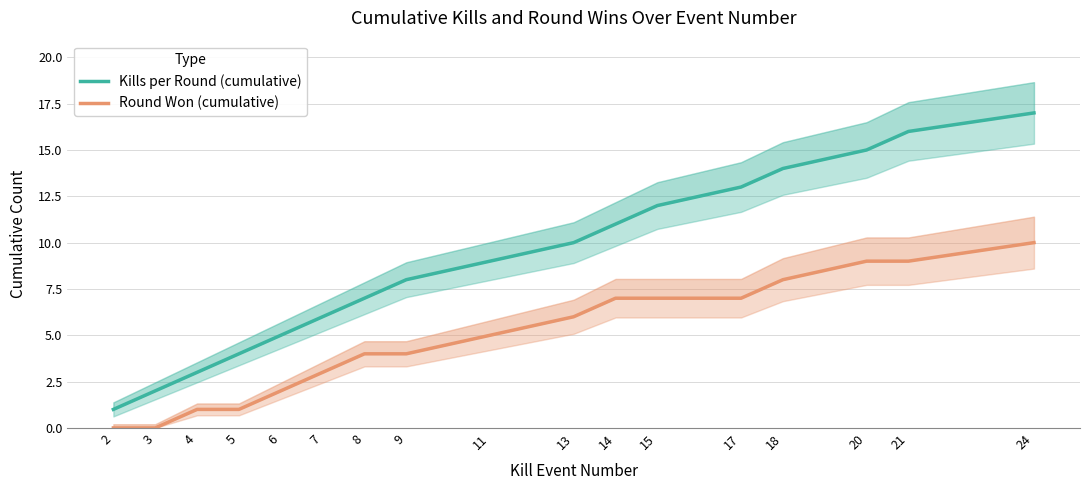

What is the value of the Round Won (cumulative) point at the 15th from the left?

9